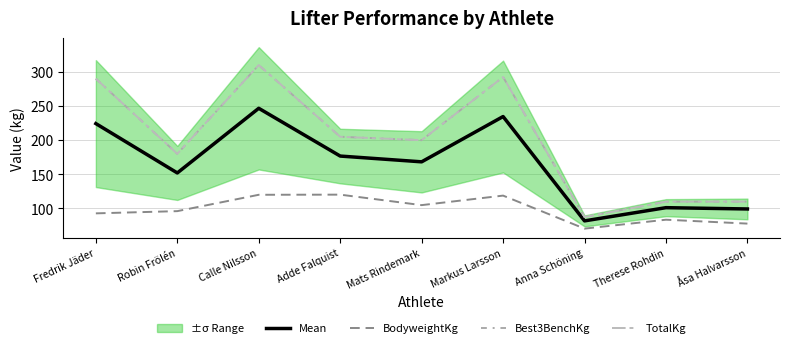

Reading left to right, transcribe all the data shown in this chart.

Mean: 224.3	152.0	246.7	176.8	168.3	234.6	81.8	101.2	99.3
BodyweightKg: 92.8	96.1	120.0	120.2	104.9	118.8	70.5	83.5	77.8
Best3BenchKg: 290.0	180.0	310.0	205.0	200.0	292.5	87.5	110.0	110.0
TotalKg: 290.0	180.0	310.0	205.0	200.0	292.5	87.5	110.0	110.0